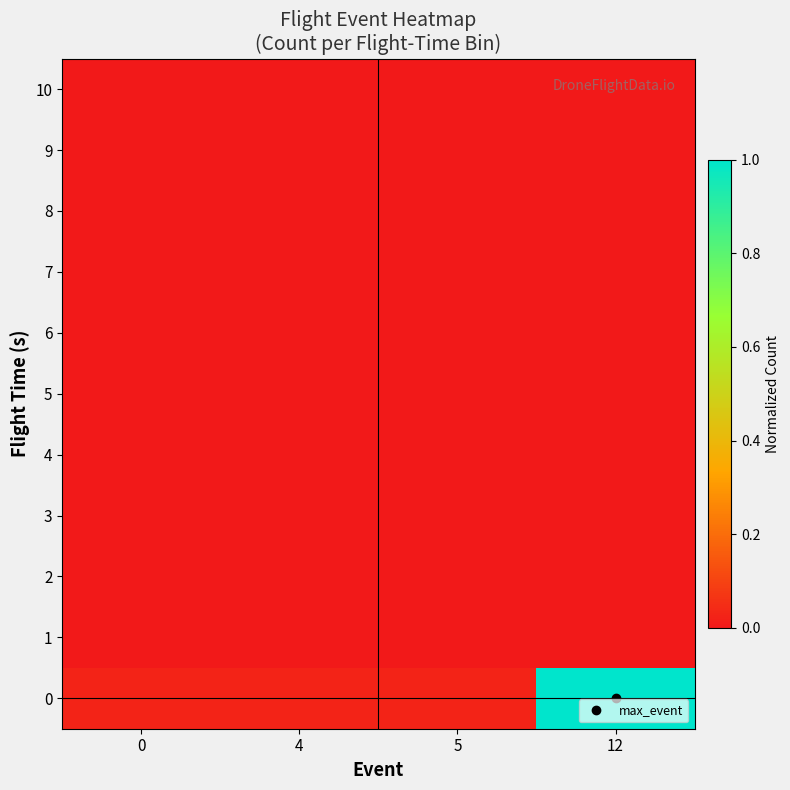

At how many categories does at least one series exceed 0?

4